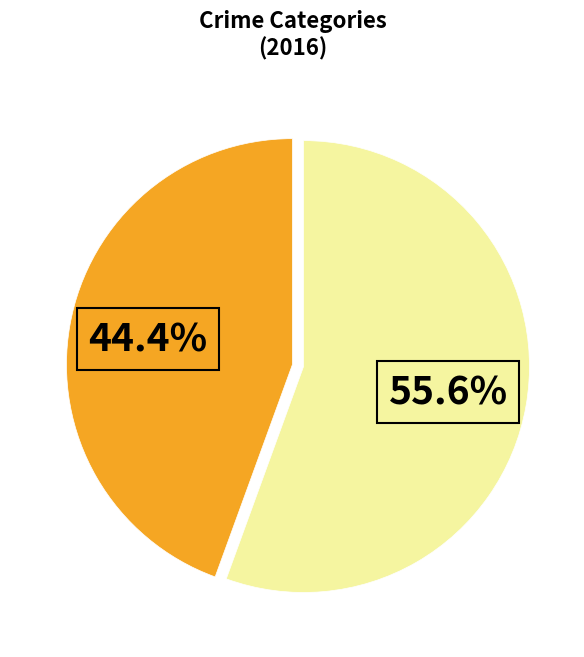

Does any single category account for the majority?

Yes